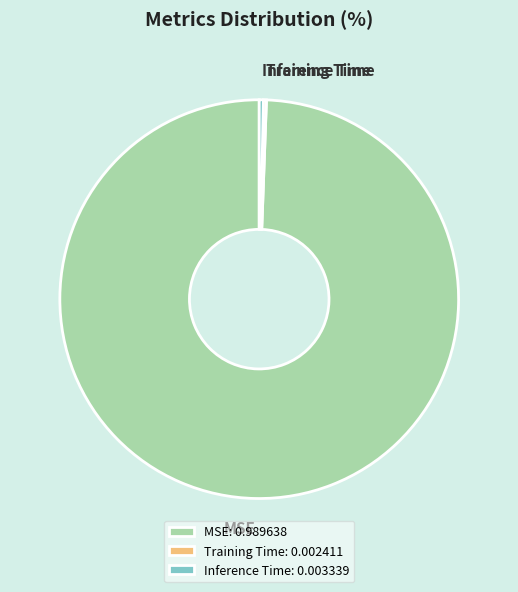

The MSE slice represents 89% of the pie. True or false?

False